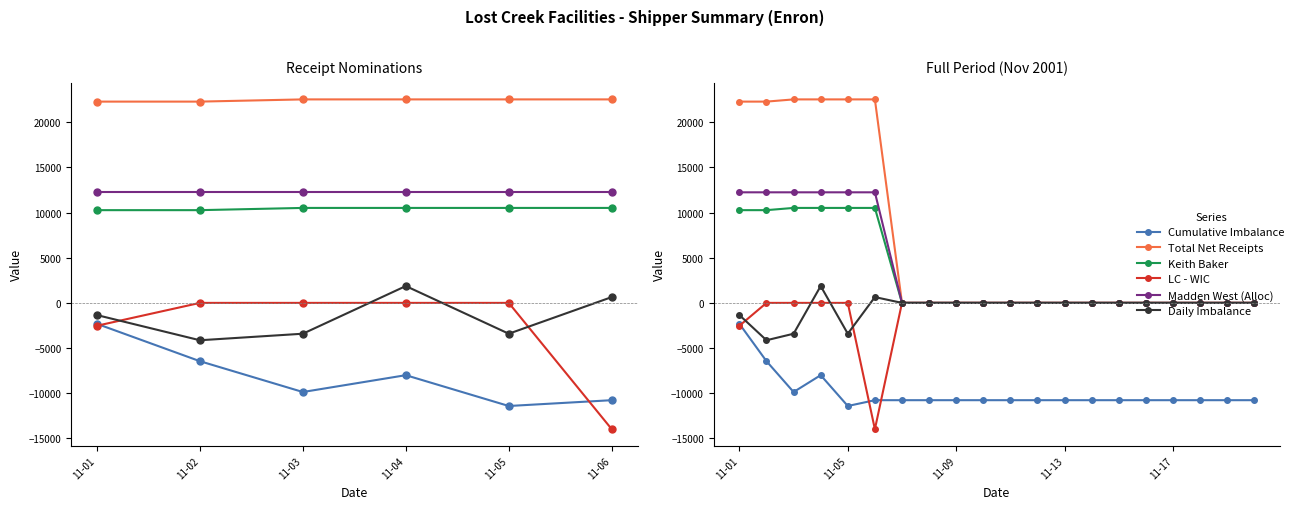

True or false: Keith Baker has a value of -6694.9 at 15.

False